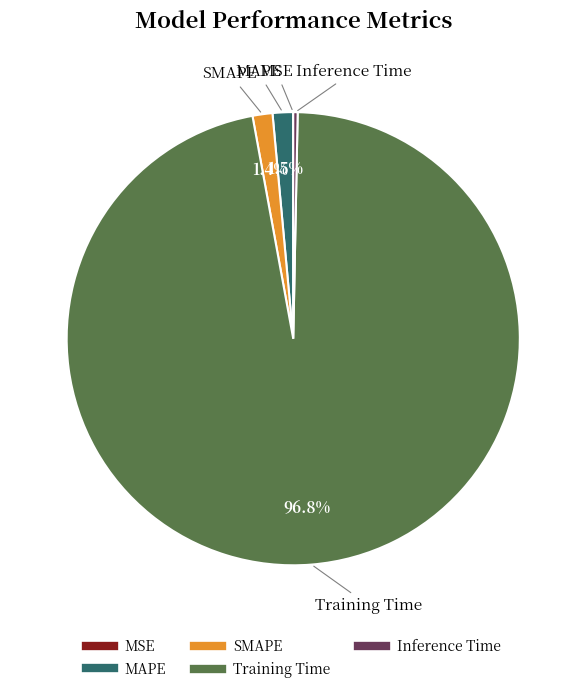

What is the majority slice?

Training Time